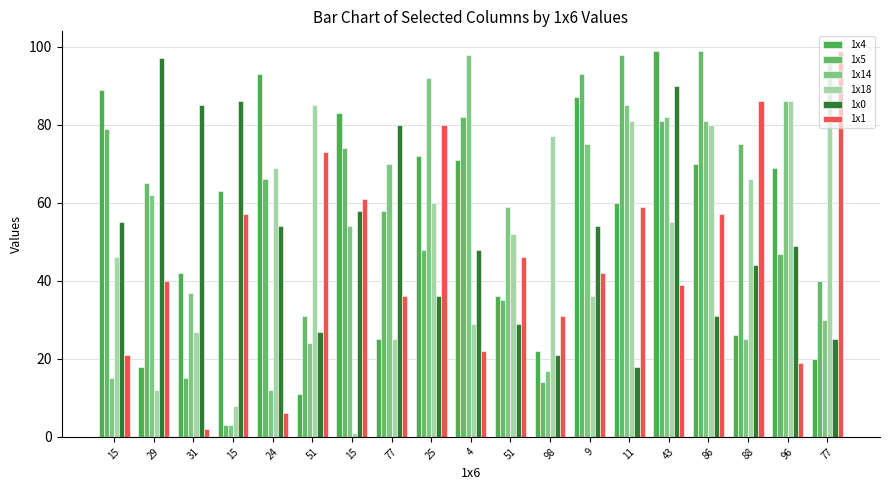

At 24, list the series in order from smallest to largest.

1x1, 1x14, 1x0, 1x5, 1x18, 1x4